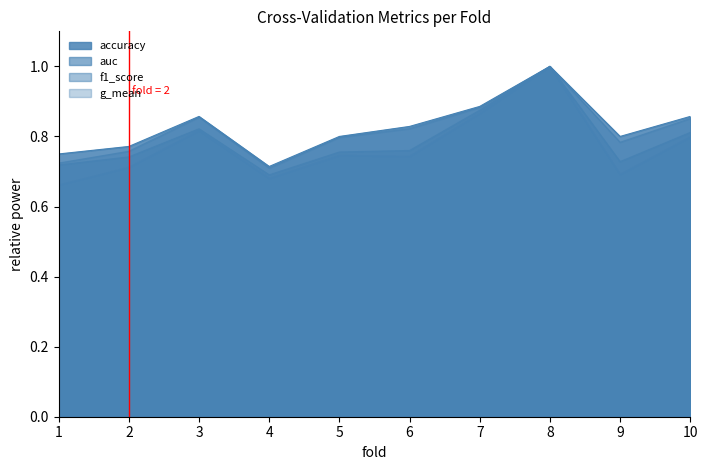

Does the chart display data point markers on the line(s)?

No